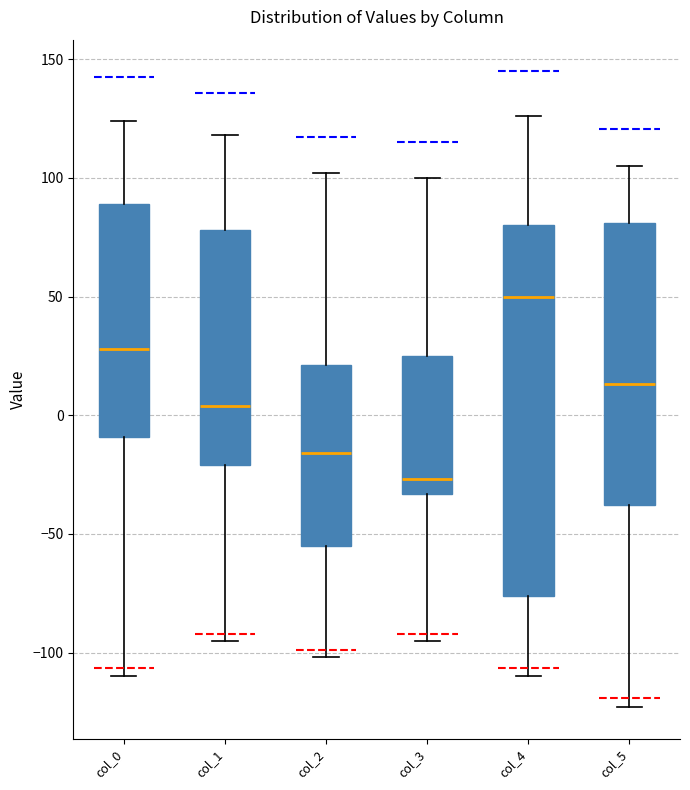

Which box is the tallest, from its lower edge to its upper edge?

col_4